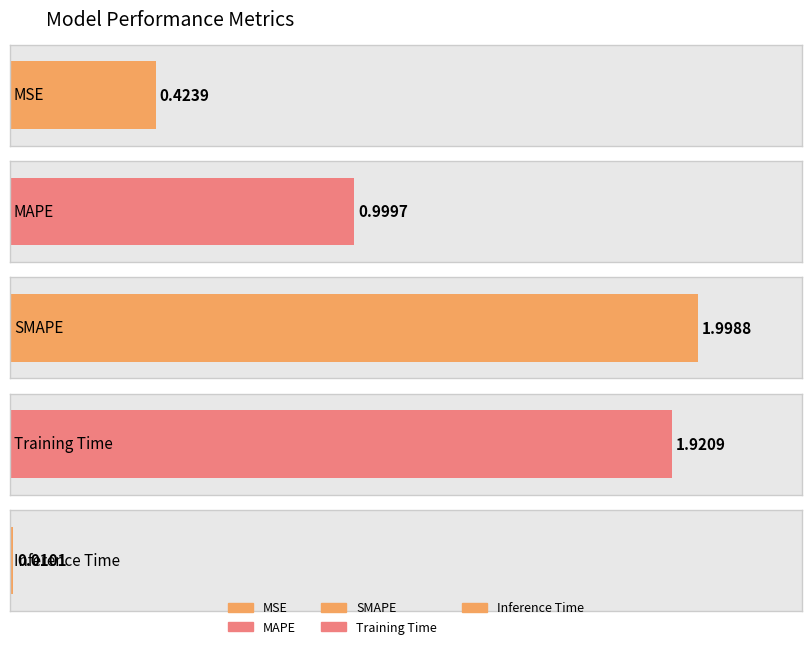

What is the sum of the values at MAPE and SMAPE?

3.0